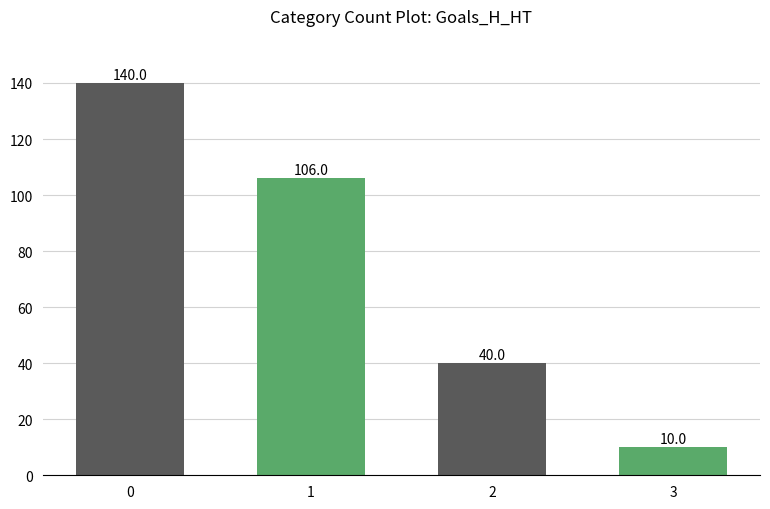

Is it true that the value at 3 is 10?

True